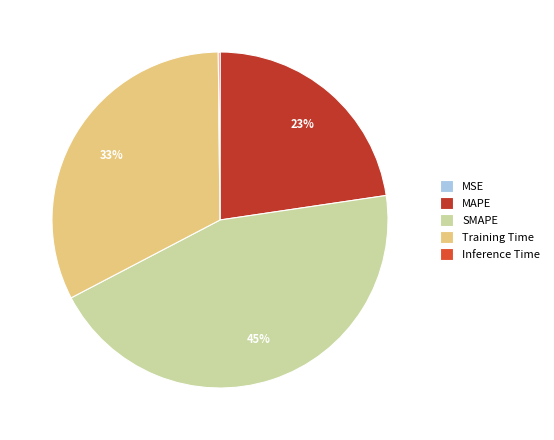

Between SMAPE and MSE, which is larger?

SMAPE